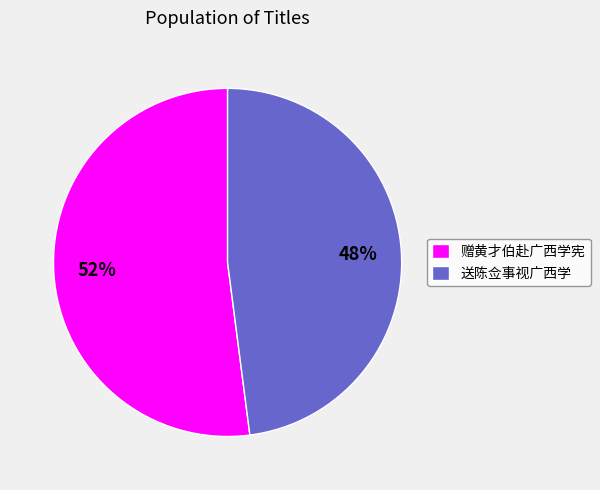

To the nearest percent, what percentage of the pie is 送陈佥事视广西学?

48%